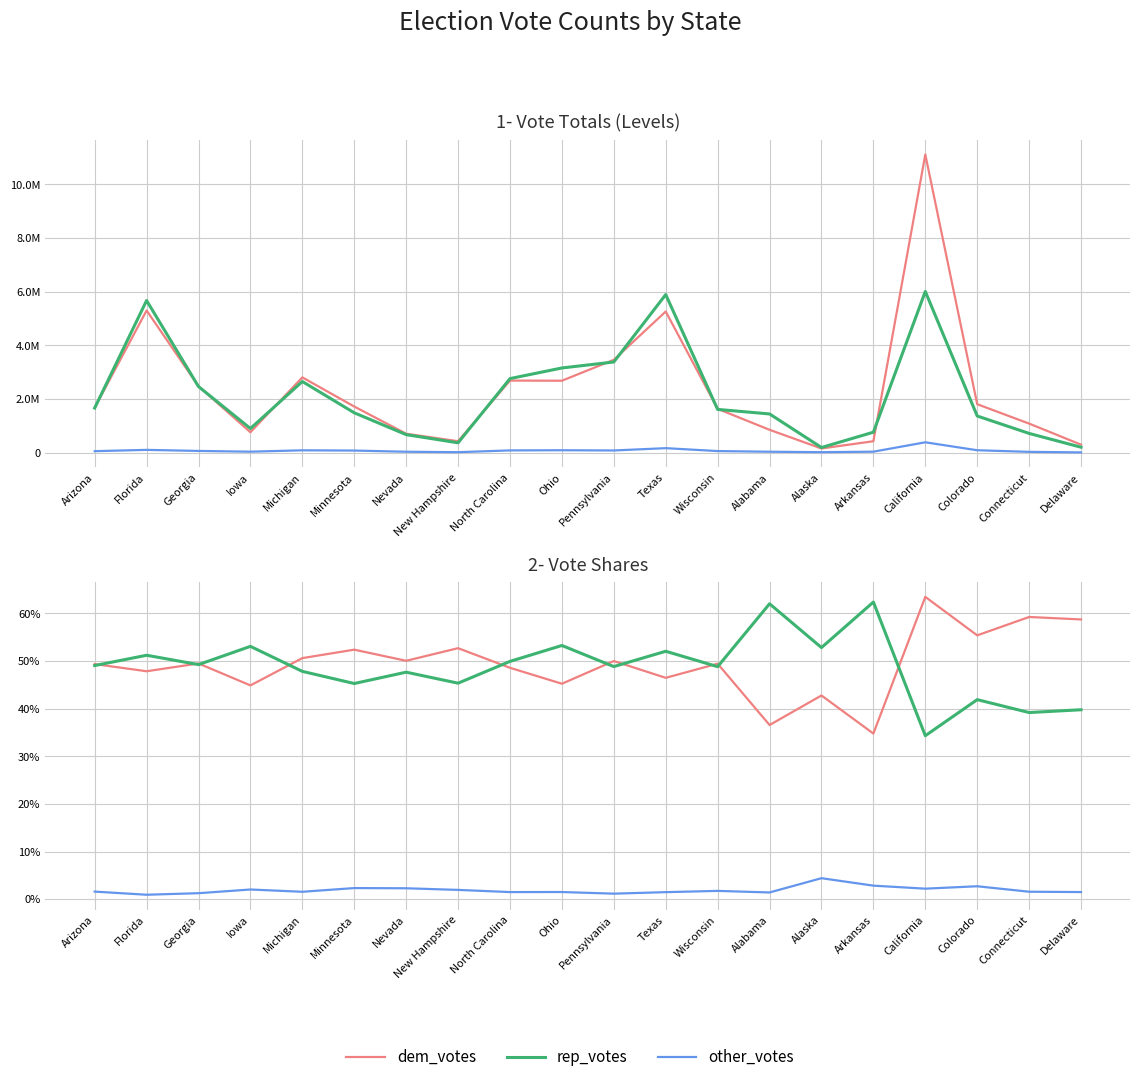

At which category is the sum across all series the highest?

Arizona